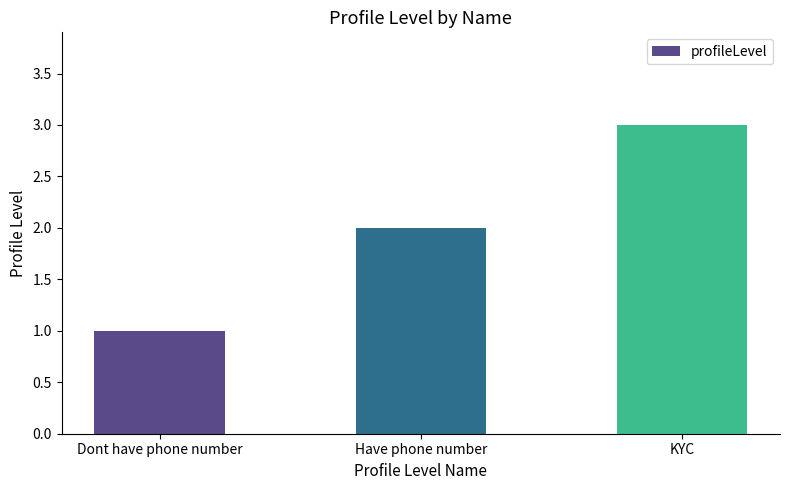

What is the sum of all values?

6